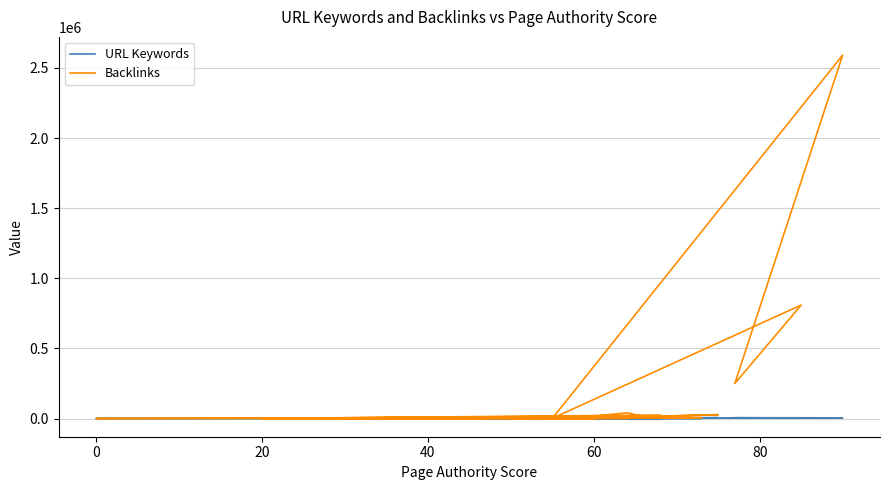

What is the smallest value displayed?

12